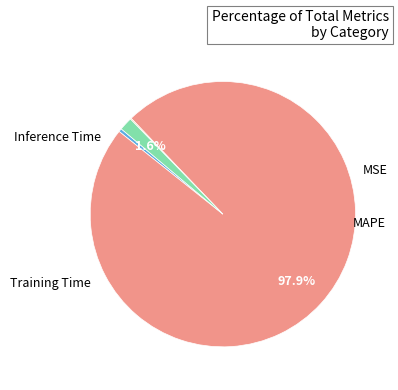

Count the number of slices in the pie.

4